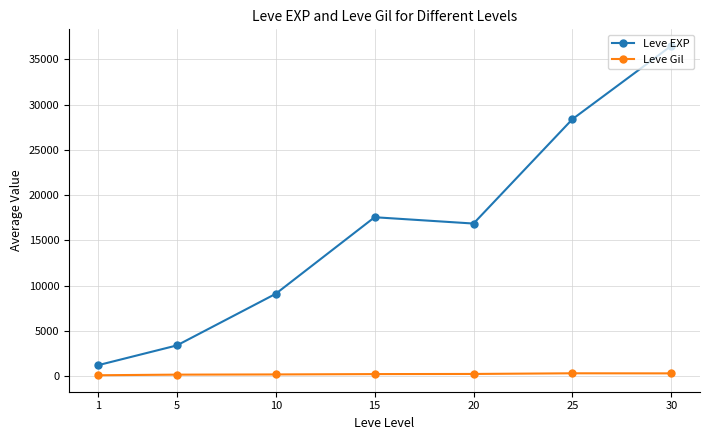

What is the sum of the Leve Gil values at 25 and 5?

509.7